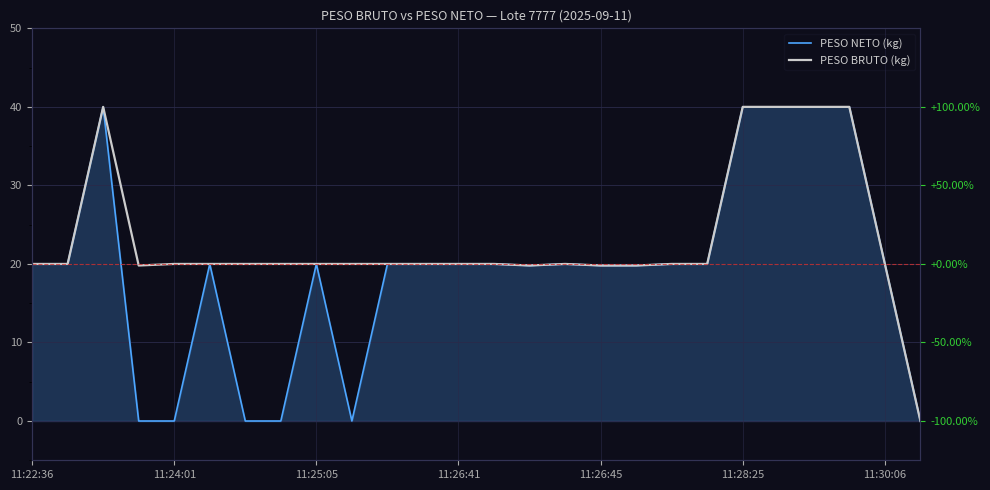

True or false: PESO BRUTO (kg) and PESO NETO (kg) intersect in this chart.

False